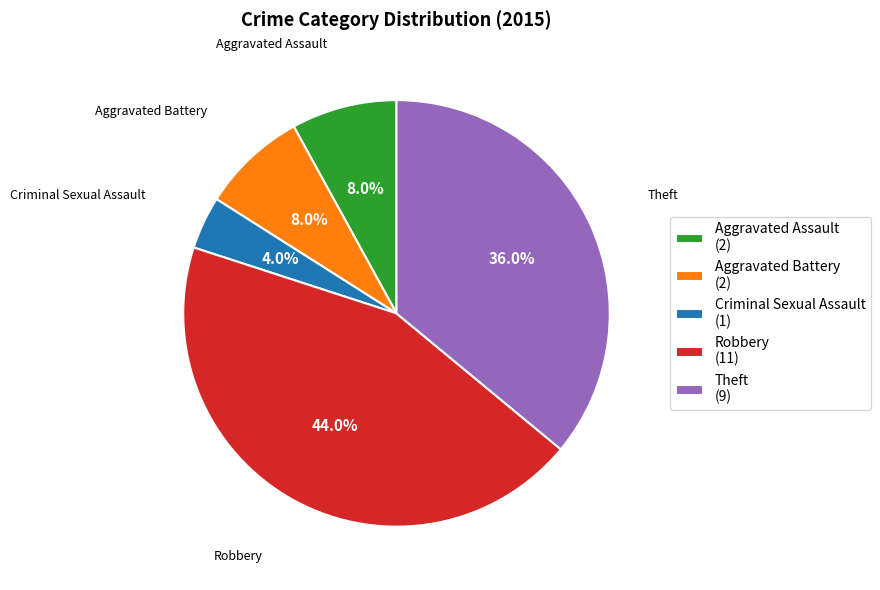

How many segments does this pie chart have?

5